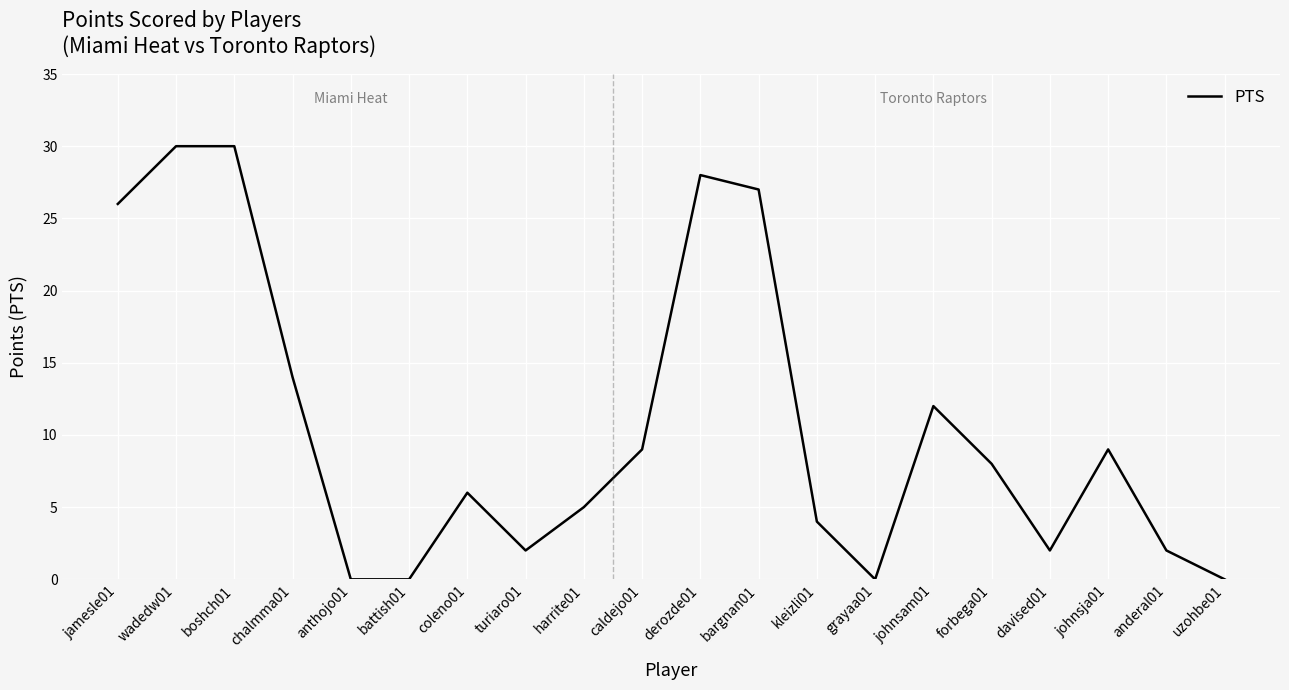

Is this an area chart (filled region under the line)?

No